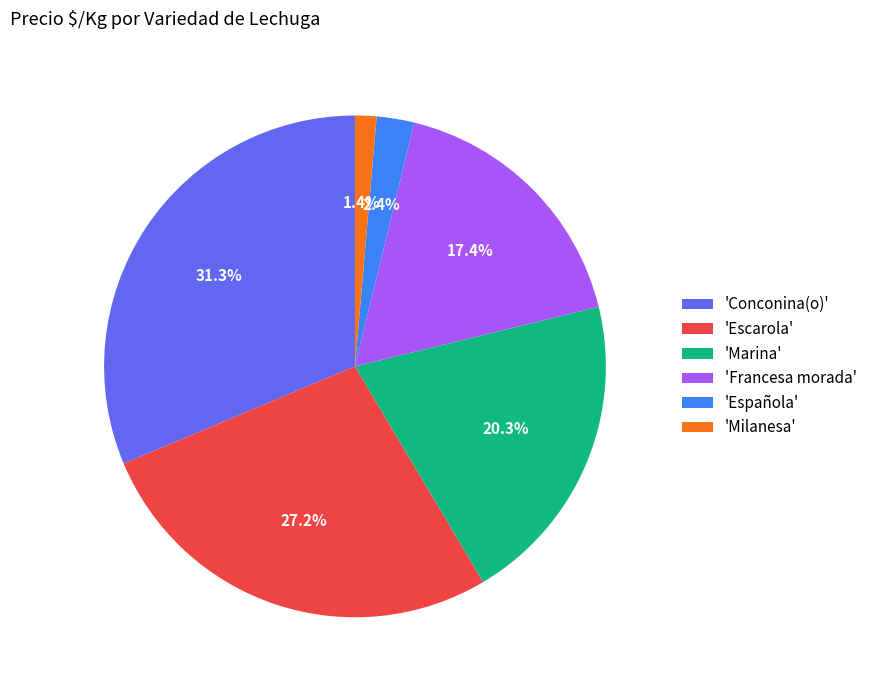

Which category has the biggest portion of the pie?

'Conconina(o)'